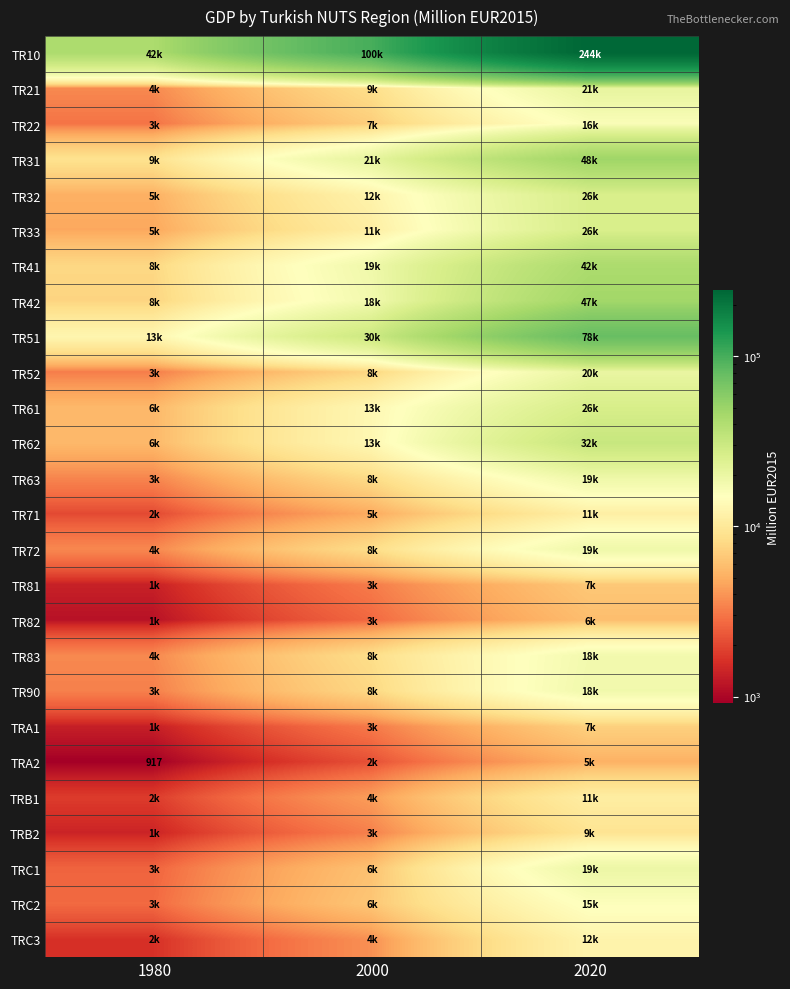

Which category has the highest value in the TR62 series?

2020